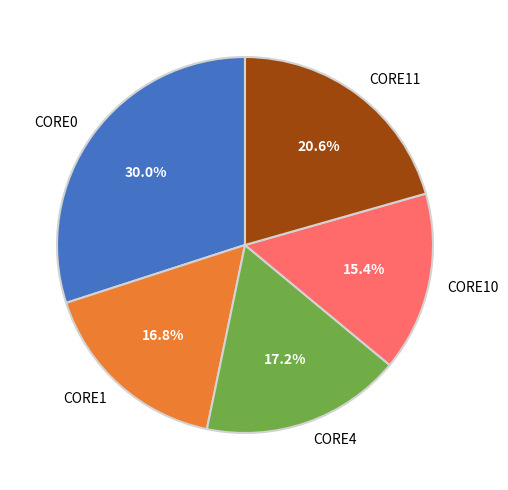

Which slice is the smallest?

CORE10